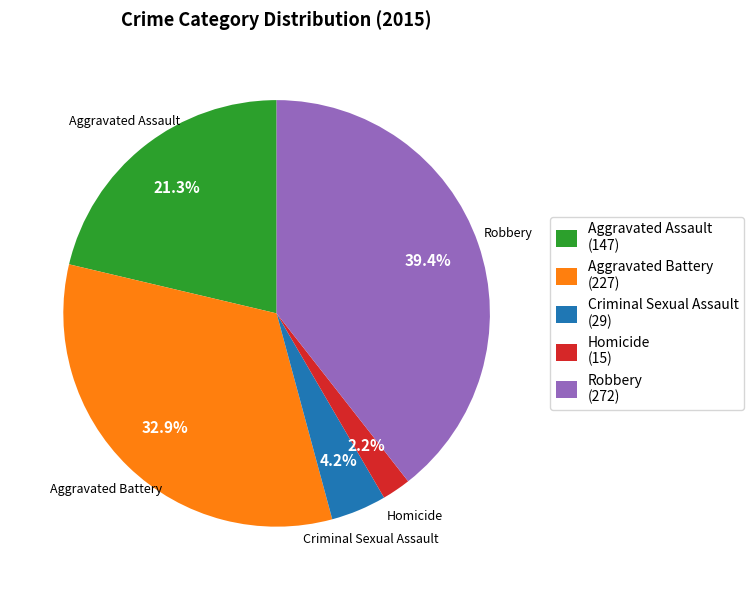

What percentage do Criminal Sexual Assault and Robbery together represent?

43.6%